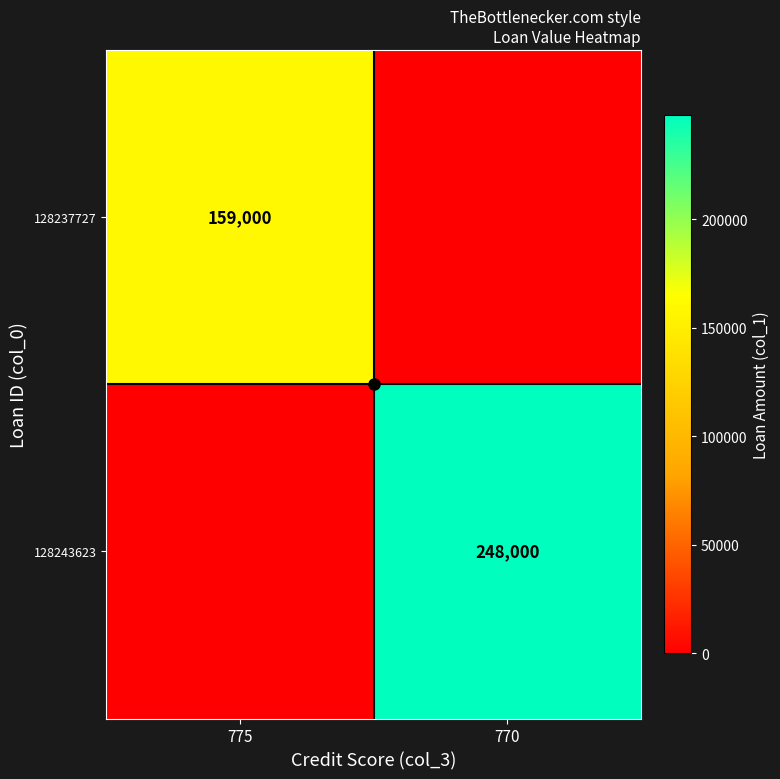

Rank the series at 775 from lowest to highest value.

128243623, 128237727